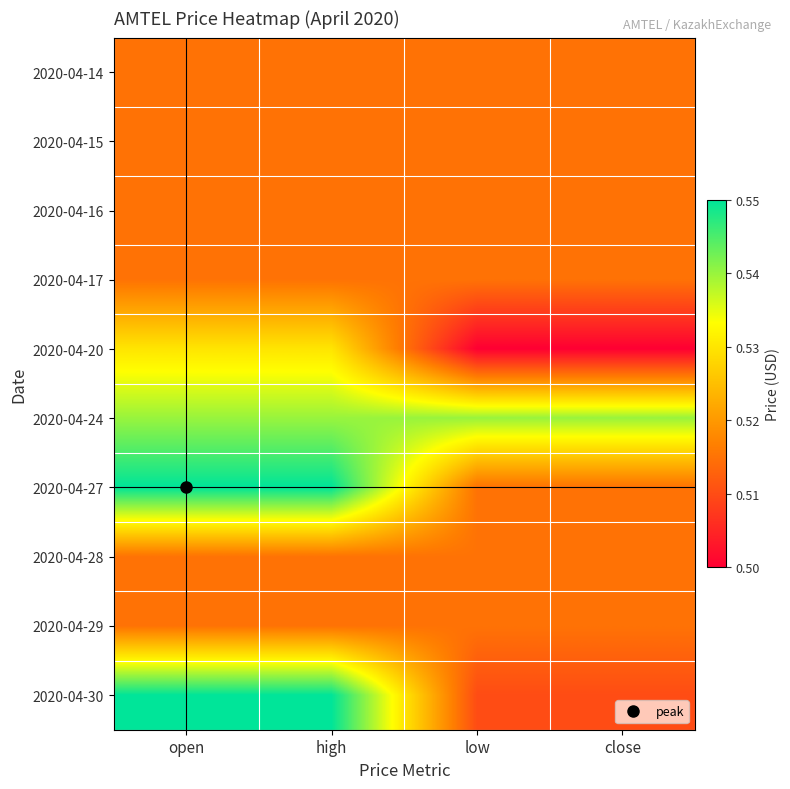

Which label corresponds to the largest value in the chart?

open